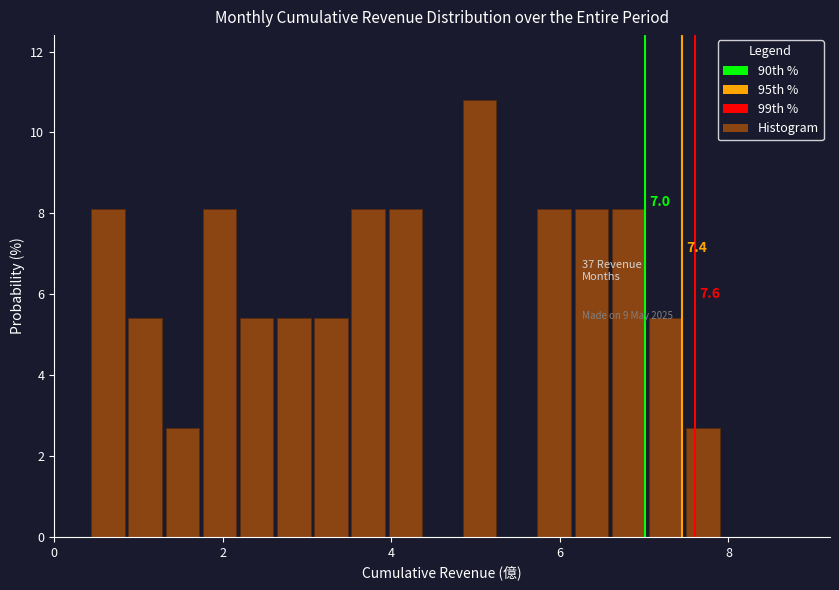

Read against the x-axis, roughly where is the centre of the tallest bar?

5.0